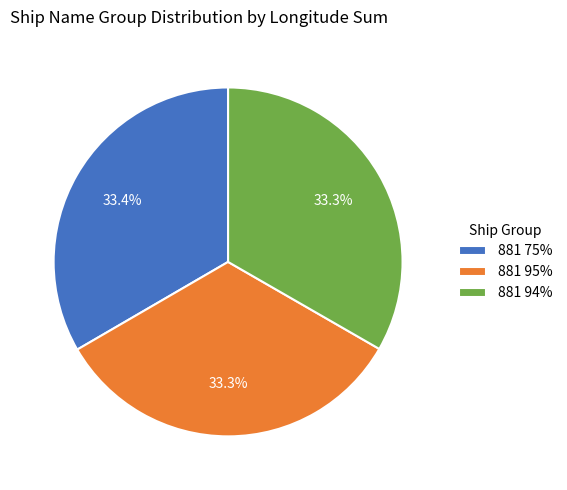

Does 881 94% account for over 50% of the chart?

No